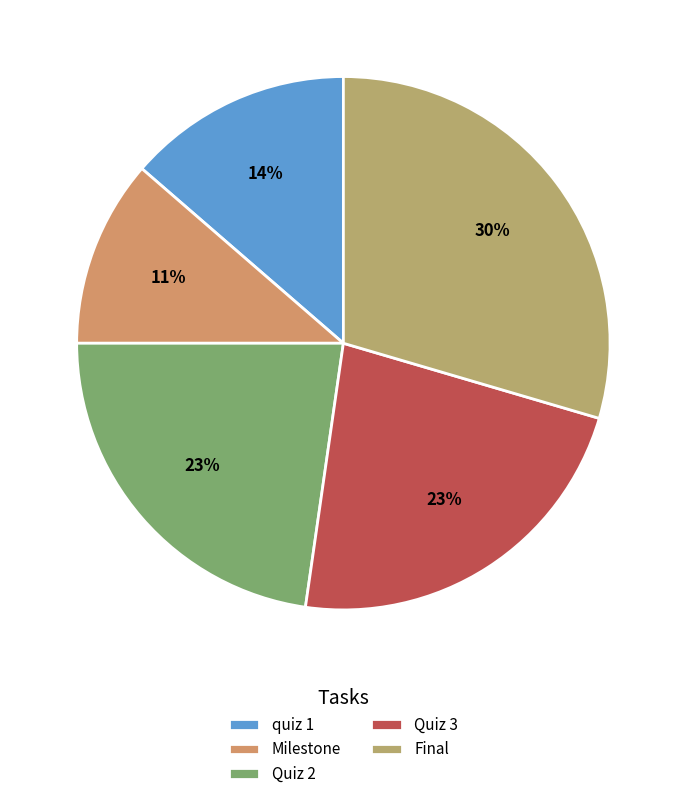

To the nearest percent, what portion does Final represent?

30%